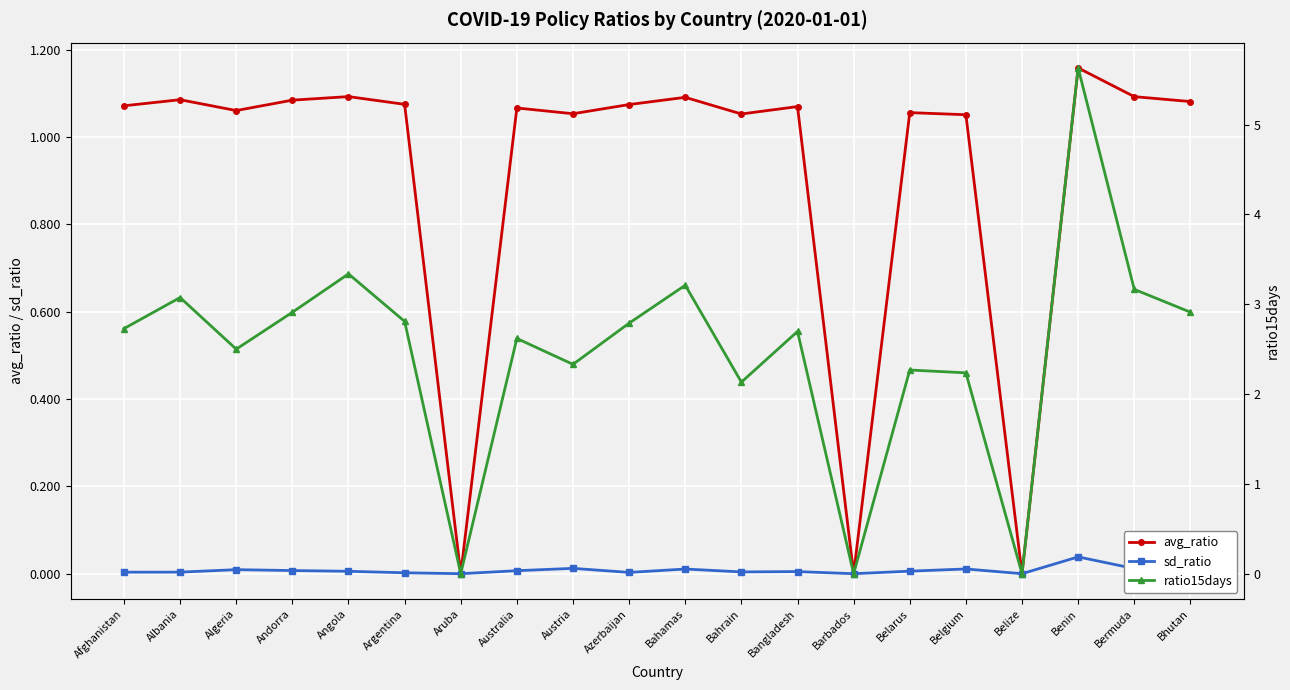

True or false: sd_ratio and avg_ratio intersect in this chart.

False